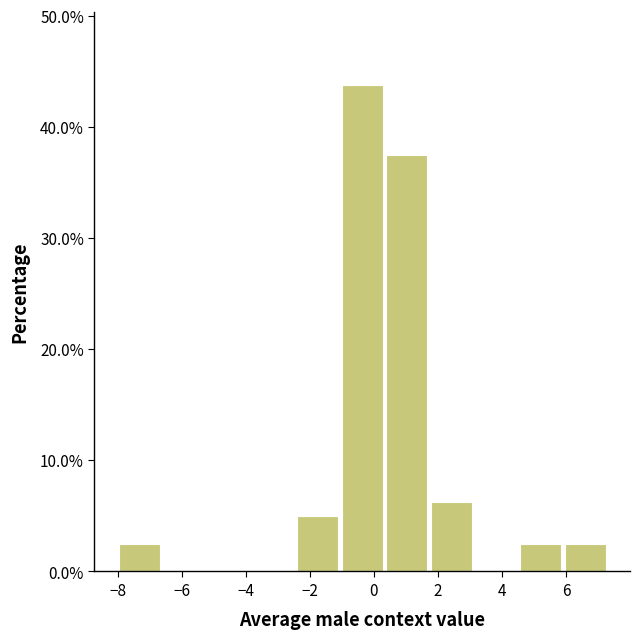

Over which range of the x-axis is the bar tallest?

-1.0 to 0.4